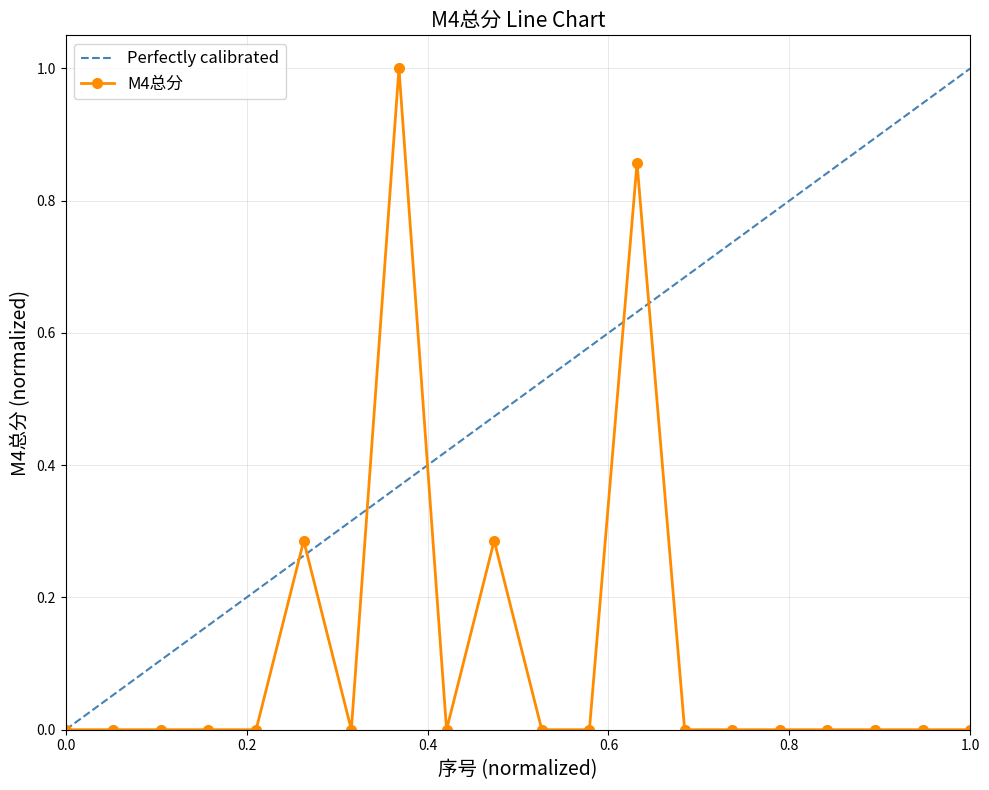

True or false: Perfectly calibrated has more than 1 points higher than both neighbors.

False